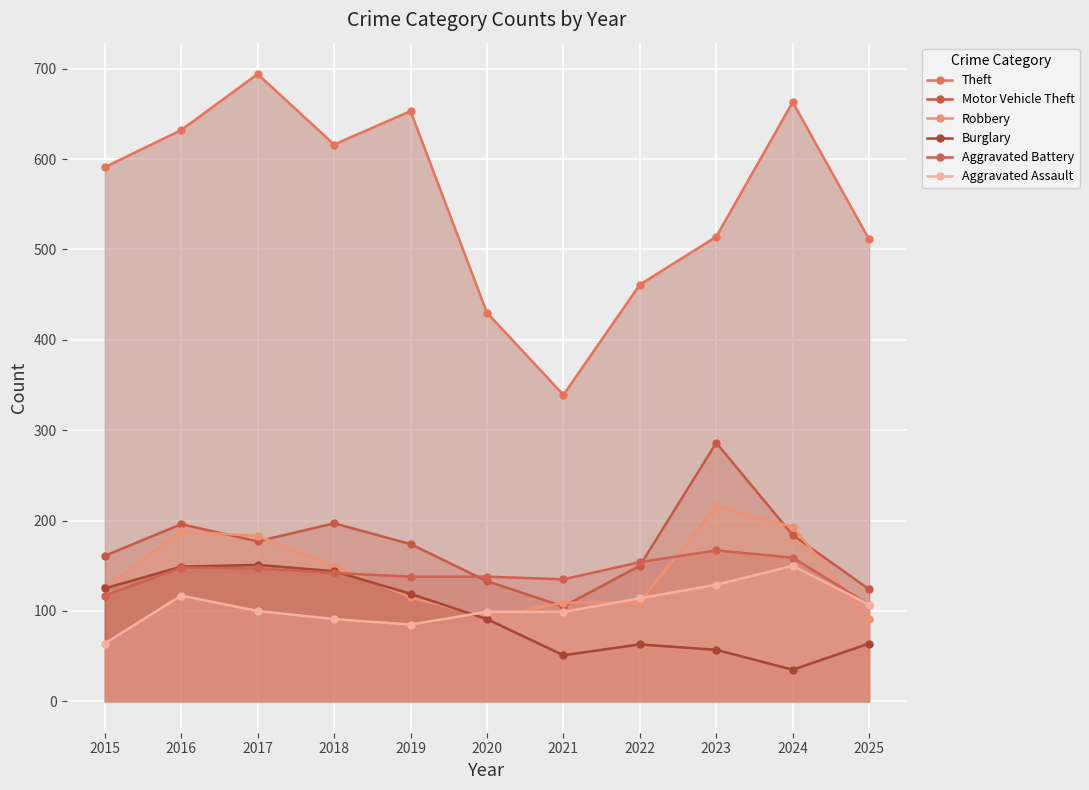

Which series has the largest total across all categories?

Theft